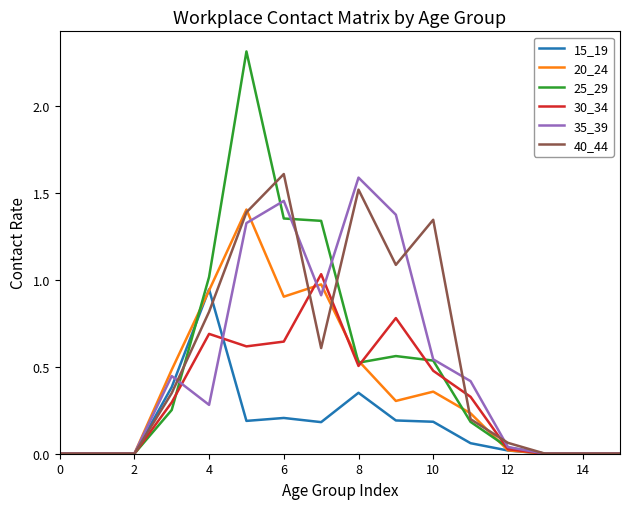

Which series has the largest range (max minus min)?

25_29